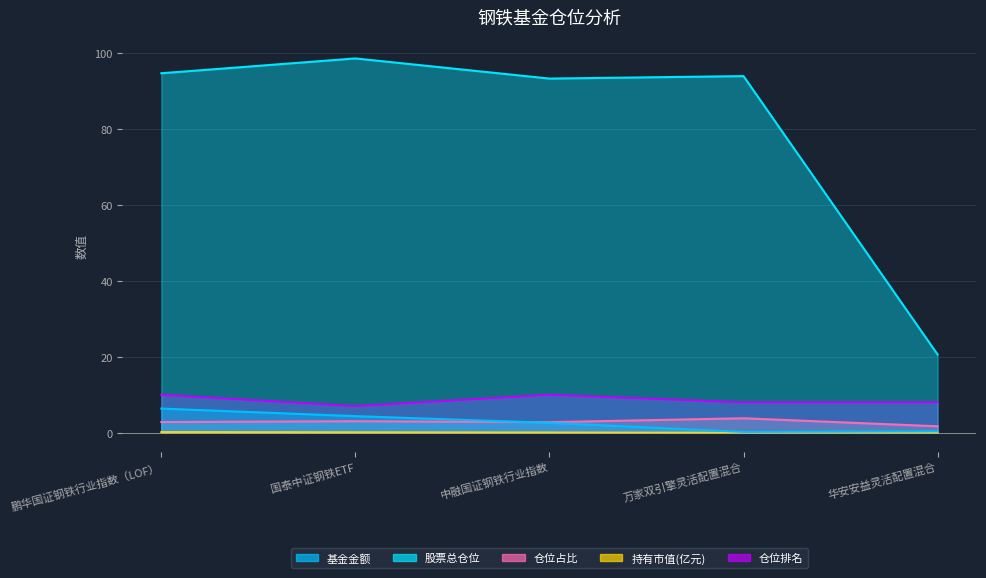

What is the average value of the 股票总仓位 series?

80.1